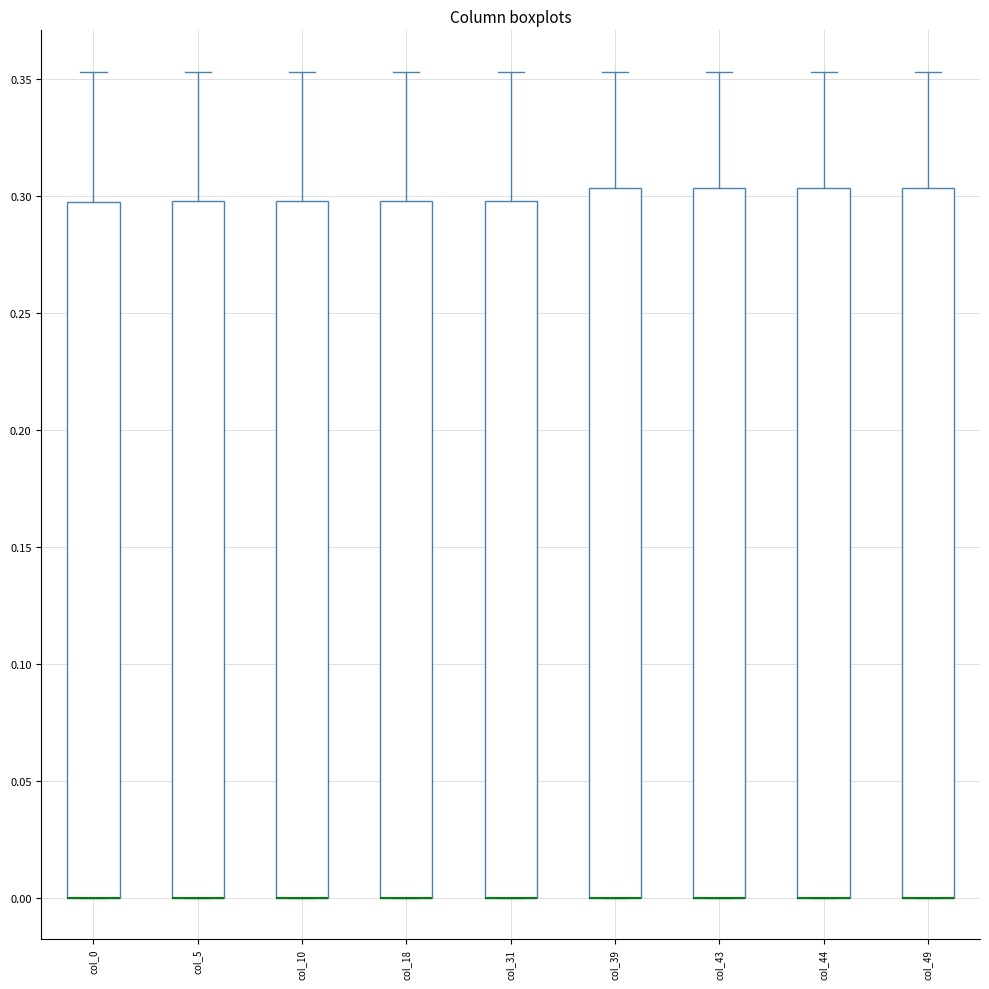

Reading left to right, transcribe this box plot: for each box, give where its median line is, the range the box spans, and where its two whiskers end, as read against the y-axis. The values are not printed on the chart, so give them approximately, as read against the axis.

col_0: median 0.000 (drawn on the box's lower edge), box 0.000 to 0.295, whiskers 0.000 to 0.355
col_5: median 0.000 (drawn on the box's lower edge), box 0.000 to 0.300, whiskers 0.000 to 0.355
col_10: median 0.000 (drawn on the box's lower edge), box 0.000 to 0.300, whiskers 0.000 to 0.355
col_18: median 0.000 (drawn on the box's lower edge), box 0.000 to 0.300, whiskers 0.000 to 0.355
col_31: median 0.000 (drawn on the box's lower edge), box 0.000 to 0.300, whiskers 0.000 to 0.355
col_39: median 0.000 (drawn on the box's lower edge), box 0.000 to 0.305, whiskers 0.000 to 0.355
col_43: median 0.000 (drawn on the box's lower edge), box 0.000 to 0.305, whiskers 0.000 to 0.355
col_44: median 0.000 (drawn on the box's lower edge), box 0.000 to 0.305, whiskers 0.000 to 0.355
col_49: median 0.000 (drawn on the box's lower edge), box 0.000 to 0.305, whiskers 0.000 to 0.355